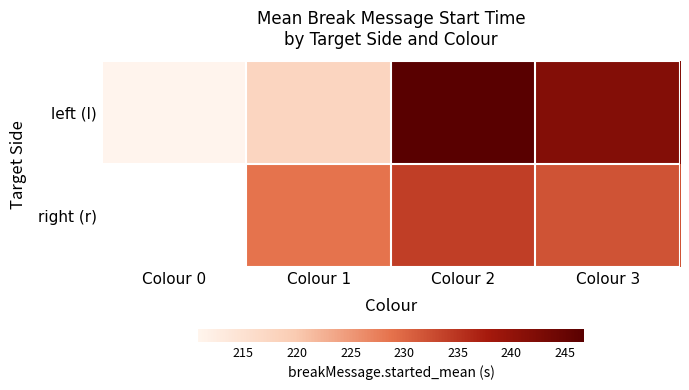

At which category does the chart reach its minimum across all series?

Colour 0